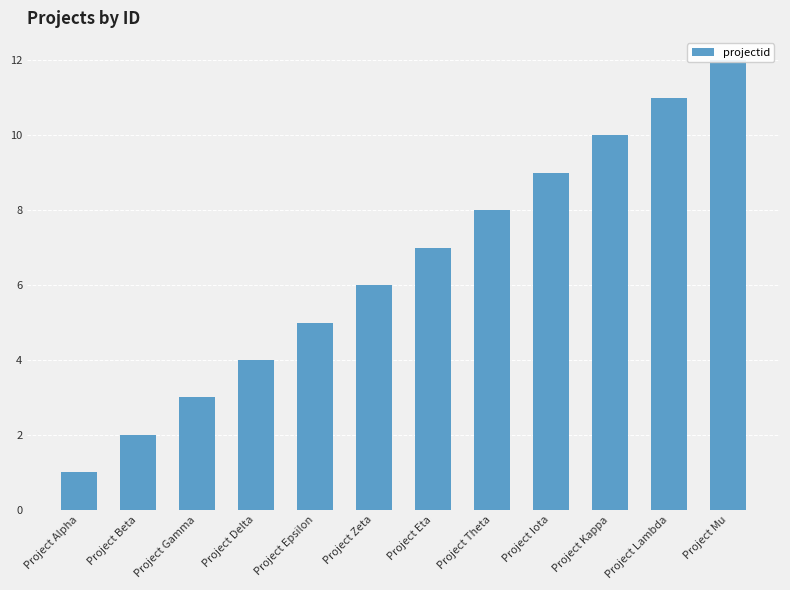

The chart shows a value of 7 at Project Delta. True or false?

False